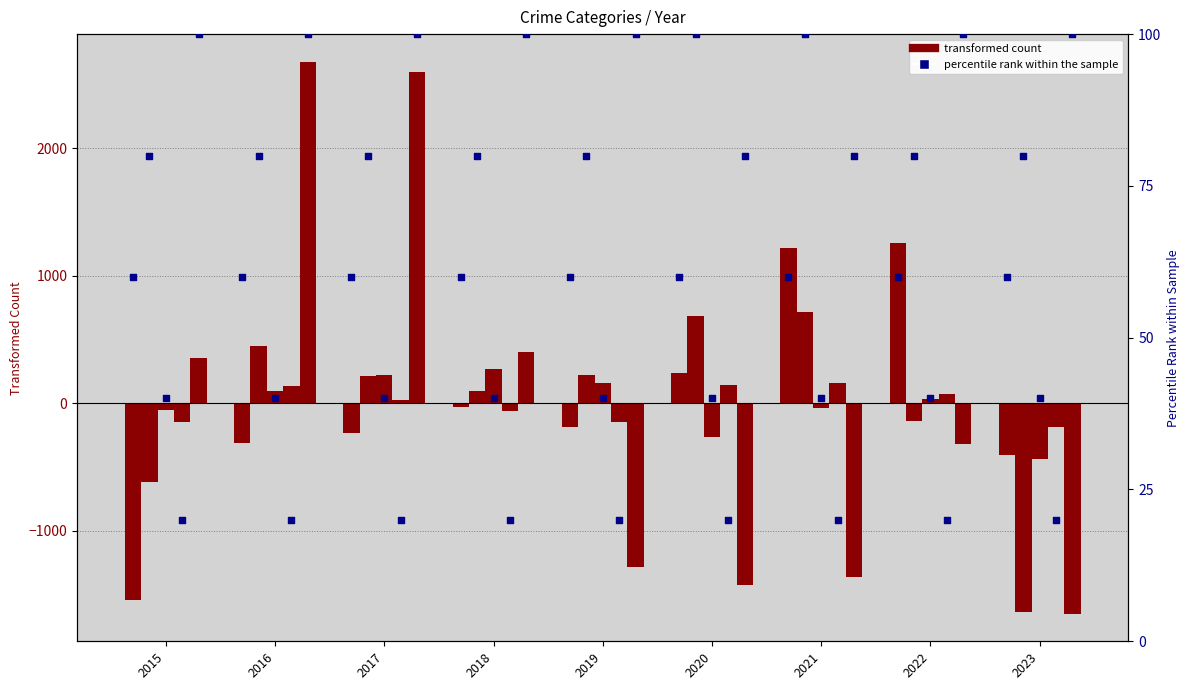

At which category is the sum across all series the highest?

2016